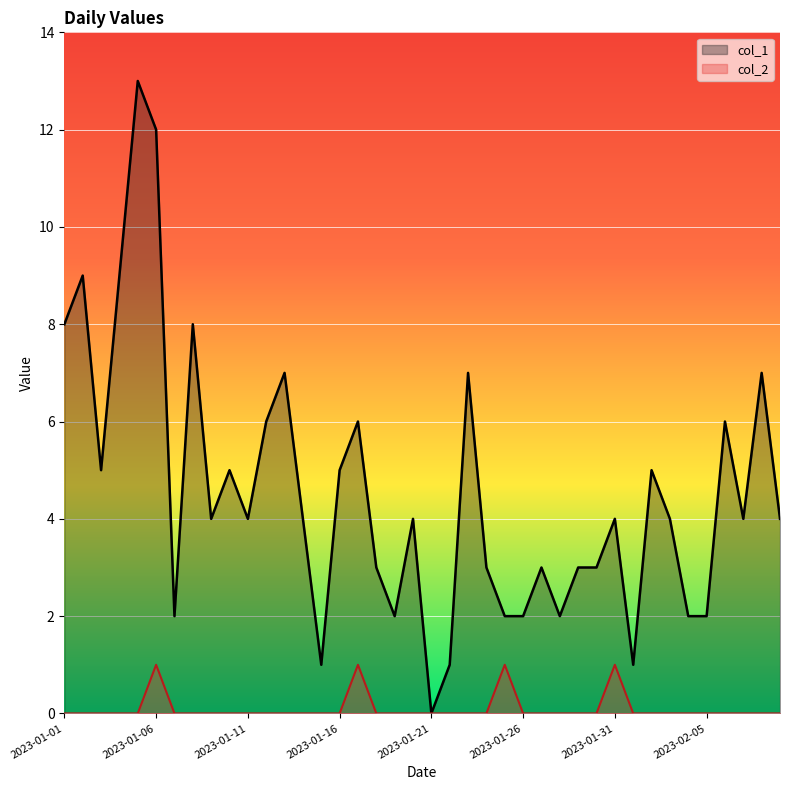

True or false: col_1 and col_2 intersect in this chart.

False